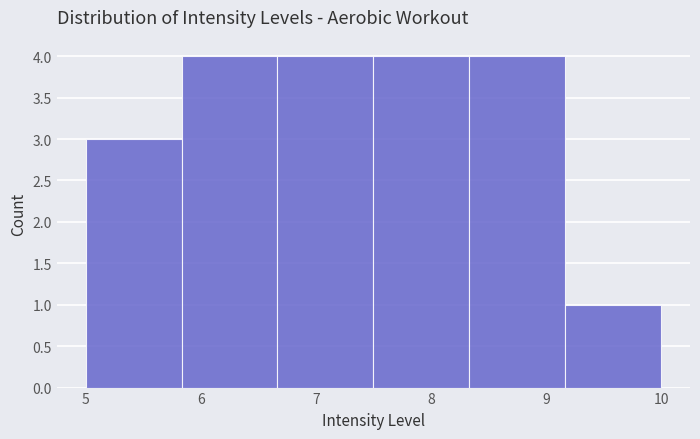

What is the height of the bar covering 8.3 to 9.2 on the x-axis? Neither the bar edges nor the heights are printed on the chart, so give them approximately, as read against the axes.

4